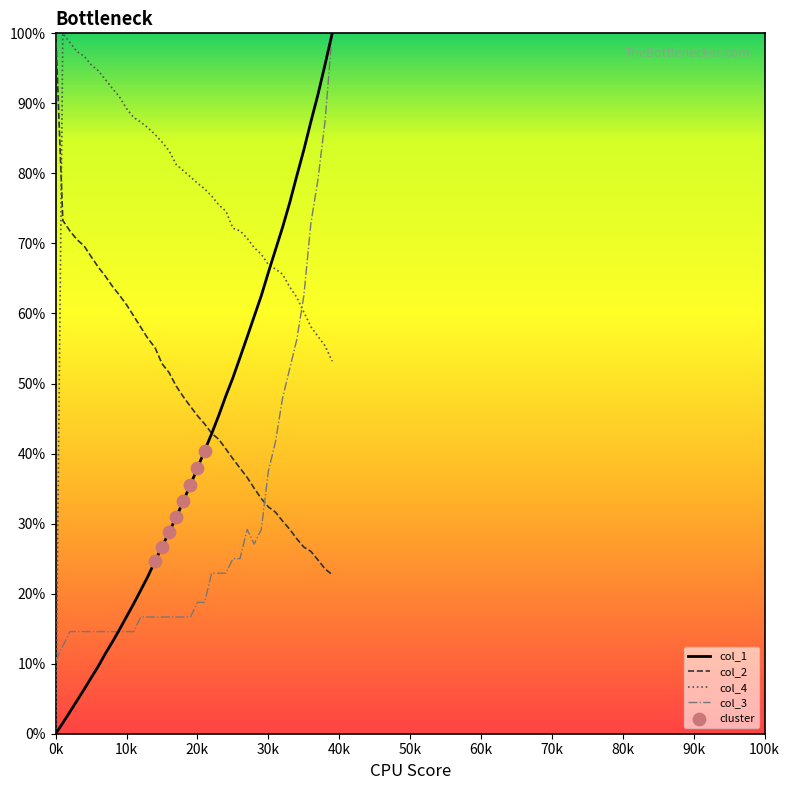

At how many categories does at least one series exceed 48?

40